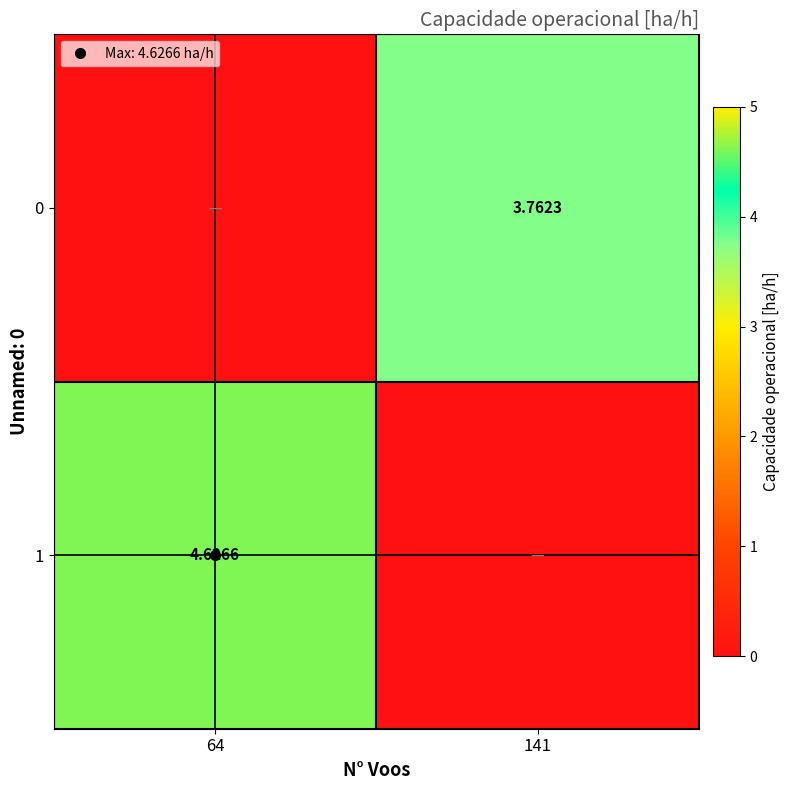

What is the sum of the 0 values at 64 and 141?

3.8